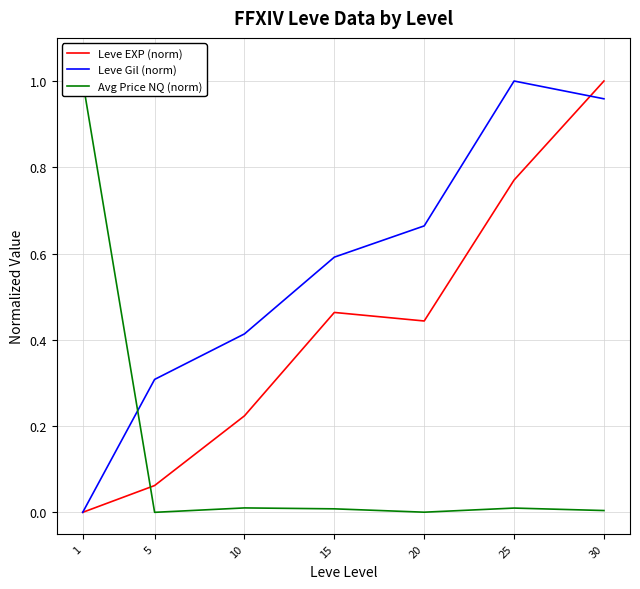

What is the total value across all series at 1?

1.0